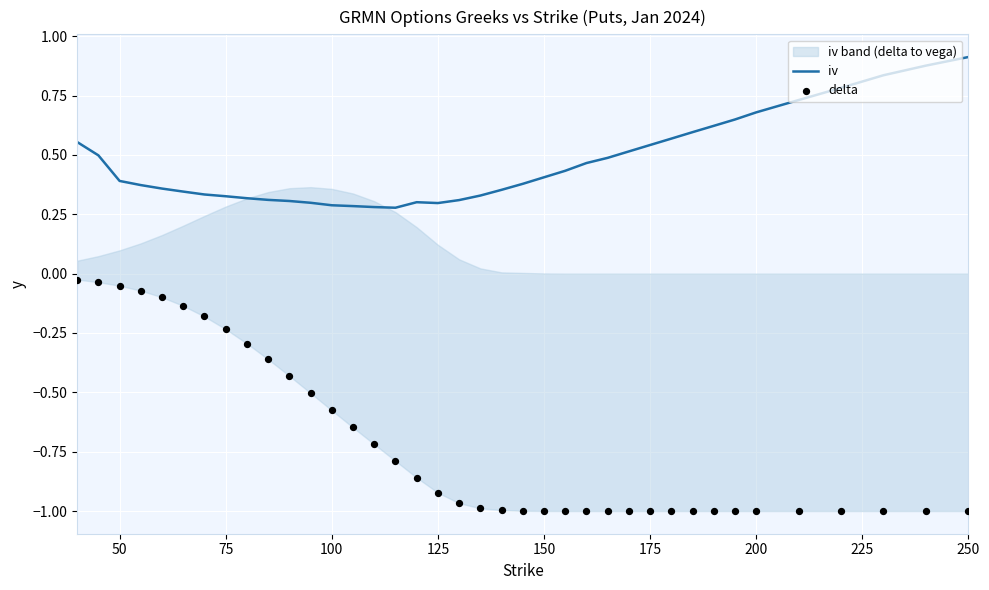

Which series has the widest spread of Y values?

delta